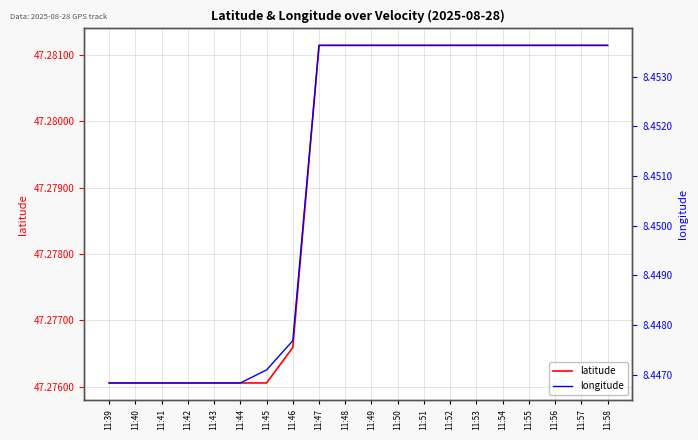

Rank the series by their average value, from highest to lowest.

latitude, longitude